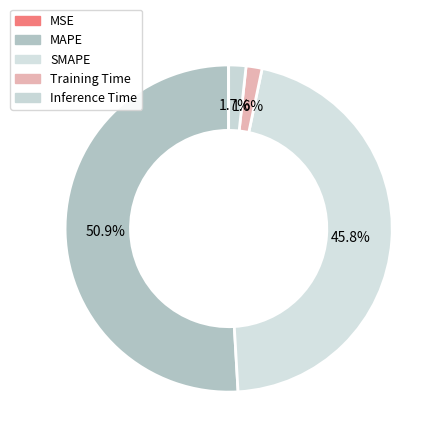

True or false: SMAPE accounts for 46% of the total.

True